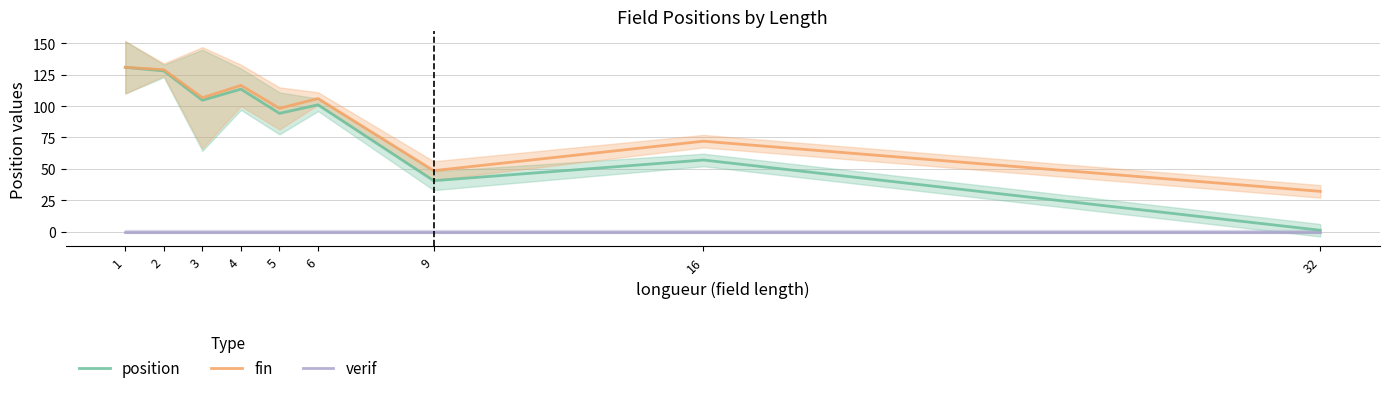

True or false: fin has more than 0 interior local peaks.

True